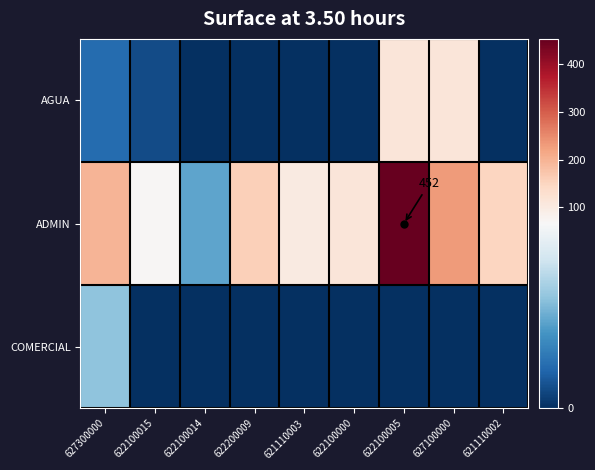

At which label does ADMIN reach its minimum?

622100014